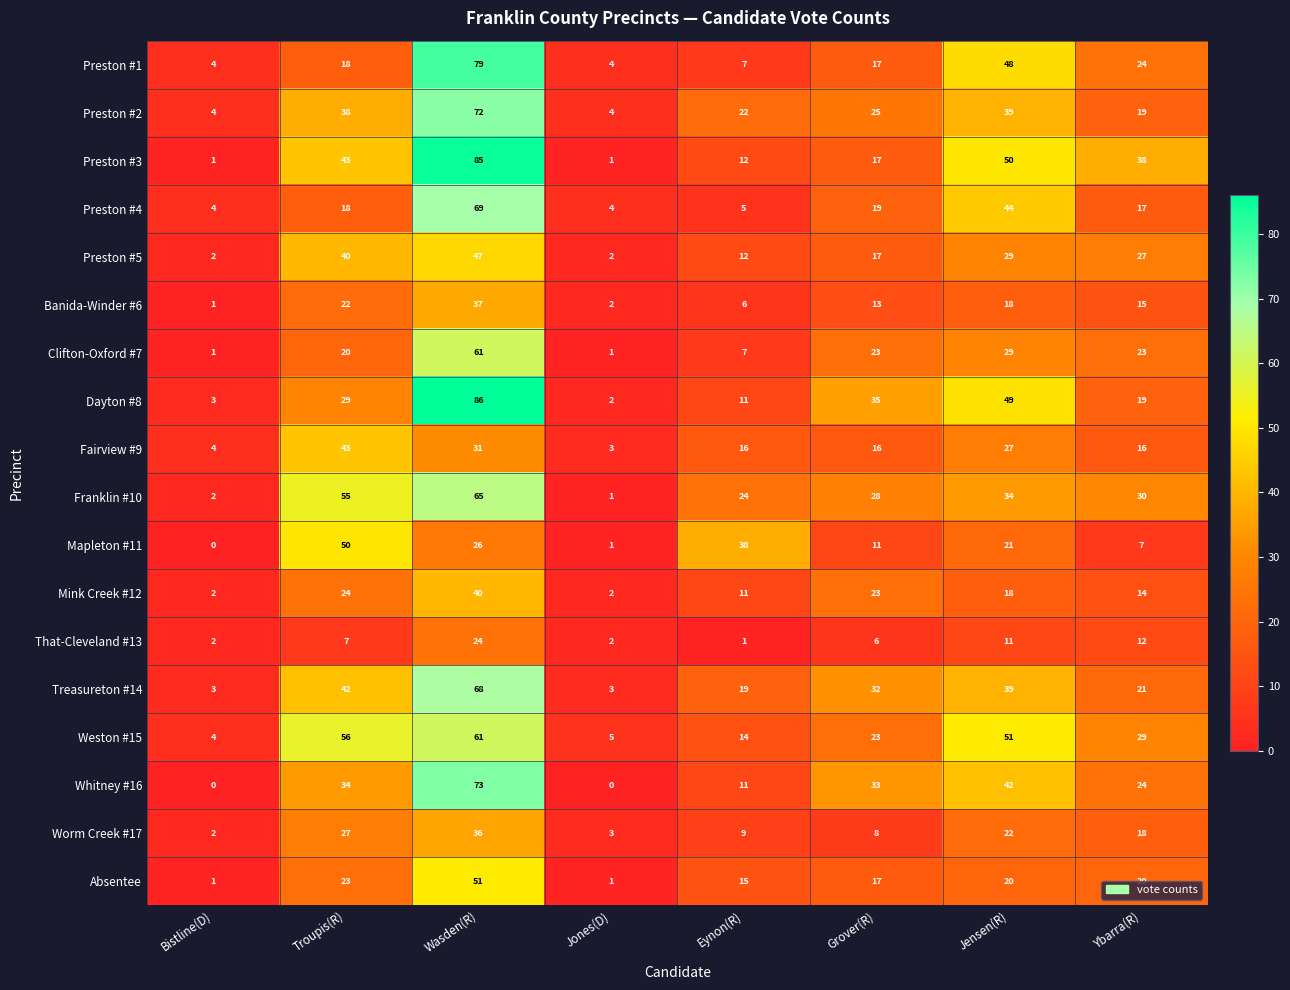

What is the average value of the Treasureton #14 series?

28